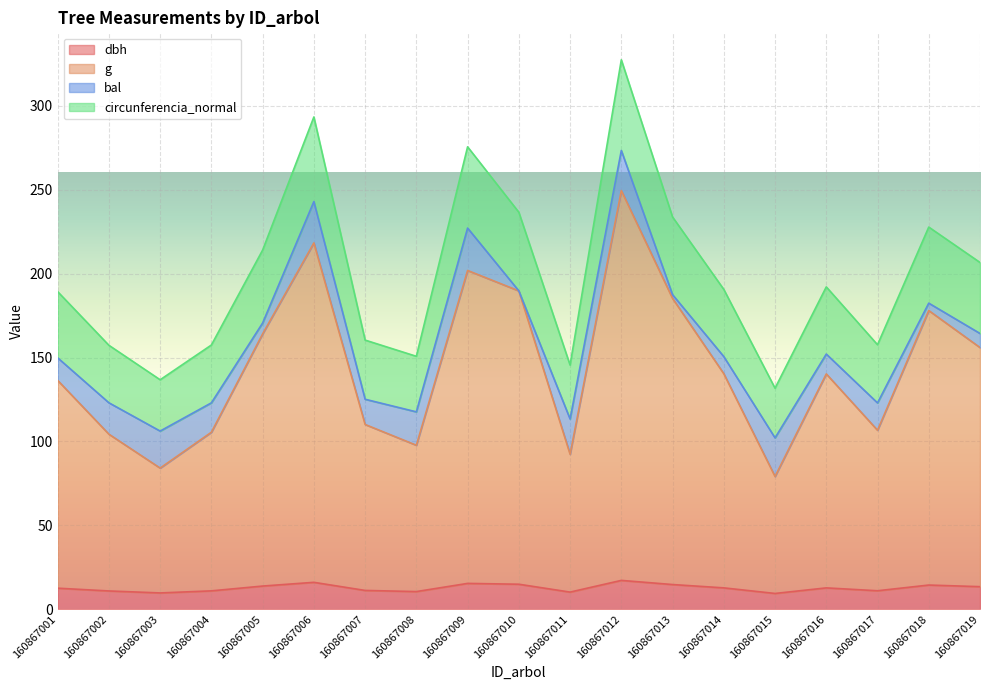

At which category does the chart reach its minimum across all series?

160867015